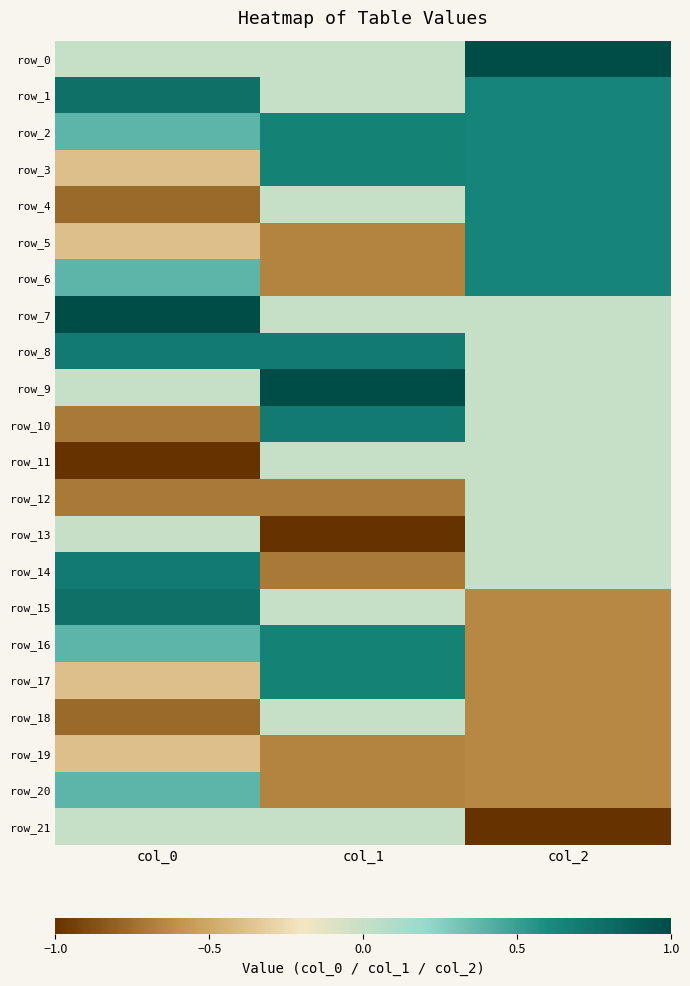

Is it true that row_19 equals -0.2 at col_2?

False